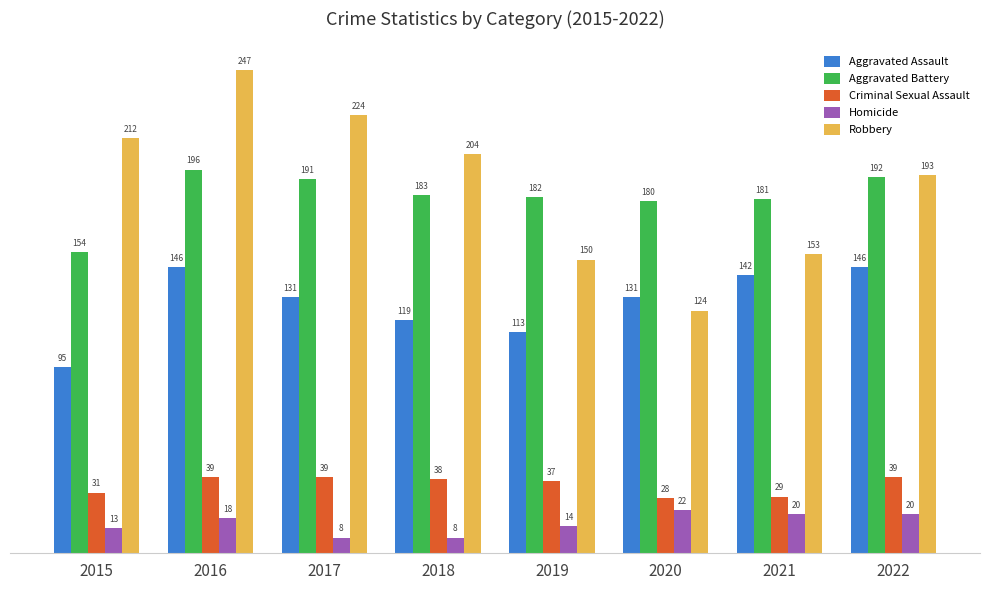

How many data points in Homicide are less than 18?

4